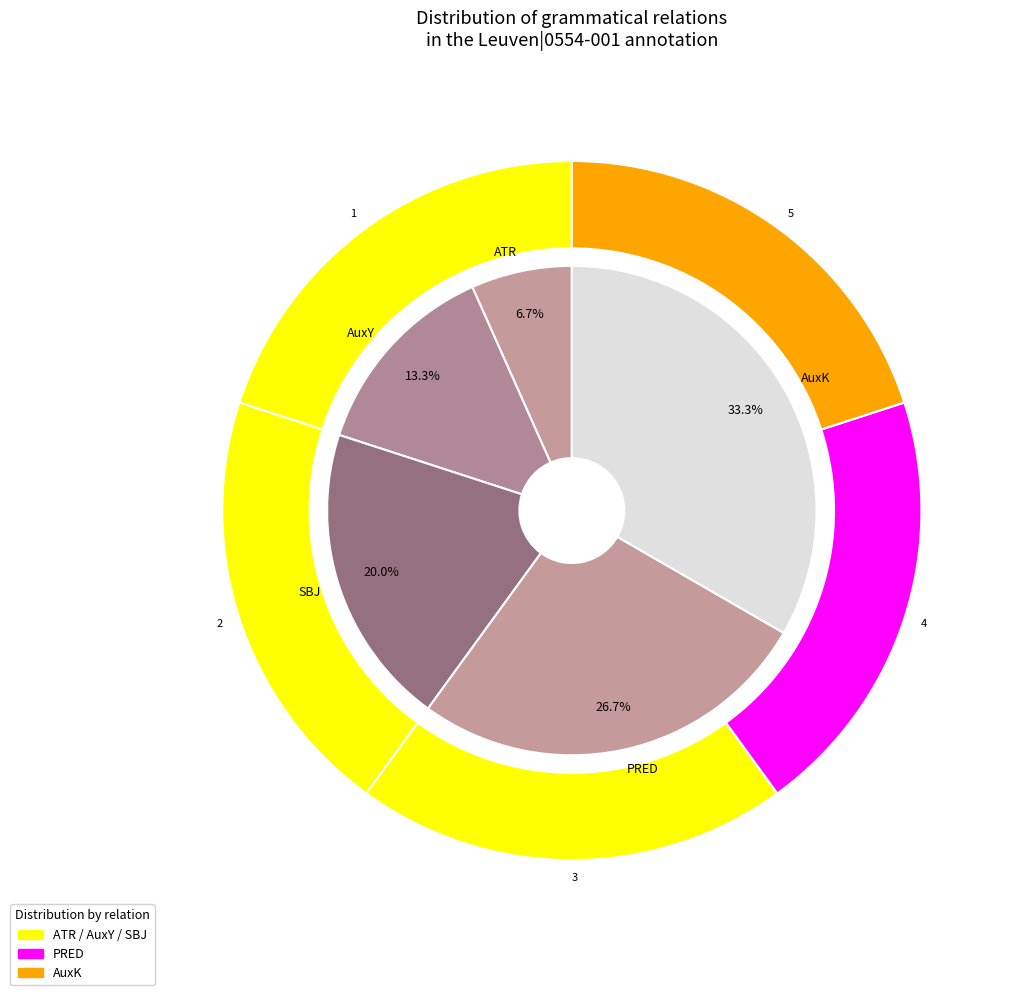

Is SBJ the majority of the pie?

No